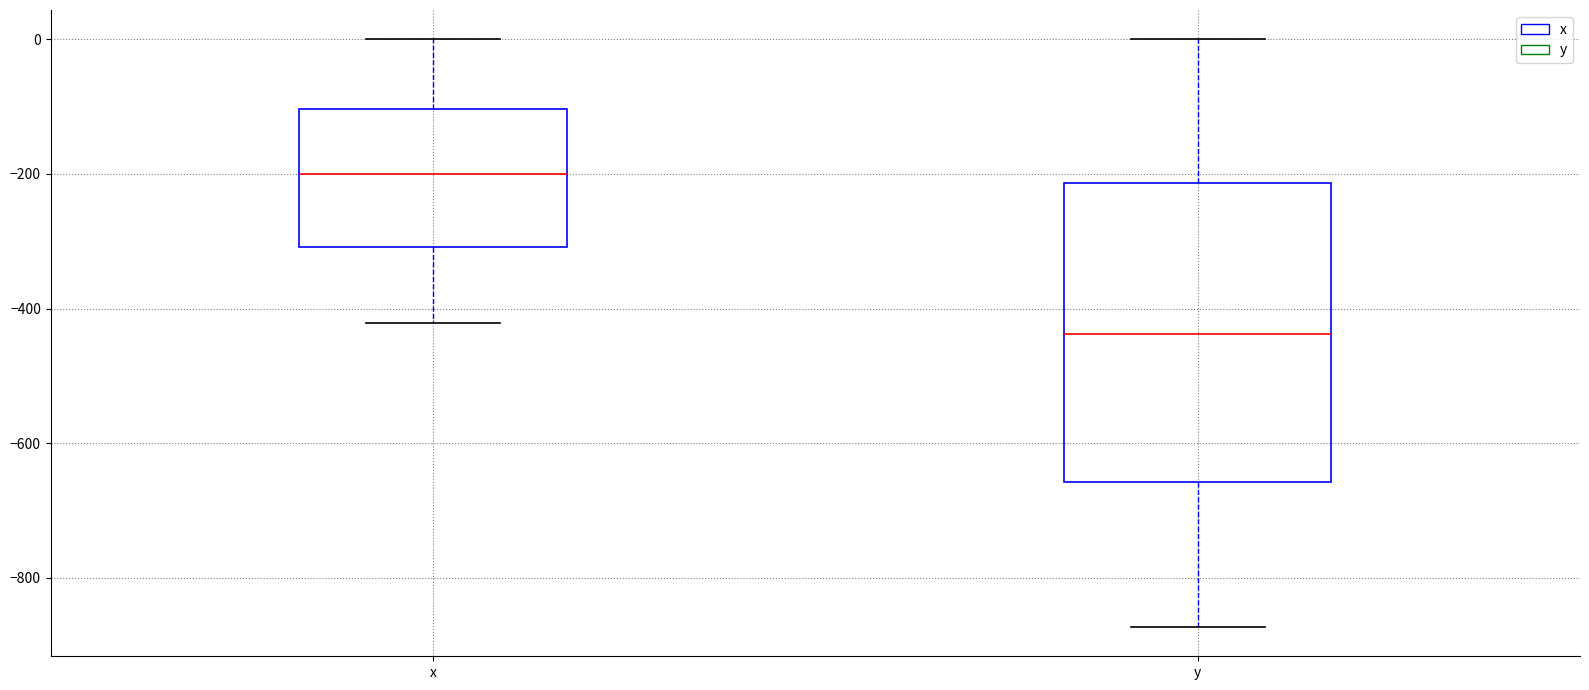

Reading left to right, transcribe this box plot: for each box, give where its median line is, the range the box spans, and where its two whiskers end, as read against the y-axis. The values are not printed on the chart, so give them approximately, as read against the axis.

x: median -200, box -300 to -100, whiskers -420 to 0
y: median -440, box -660 to -220, whiskers -880 to 0